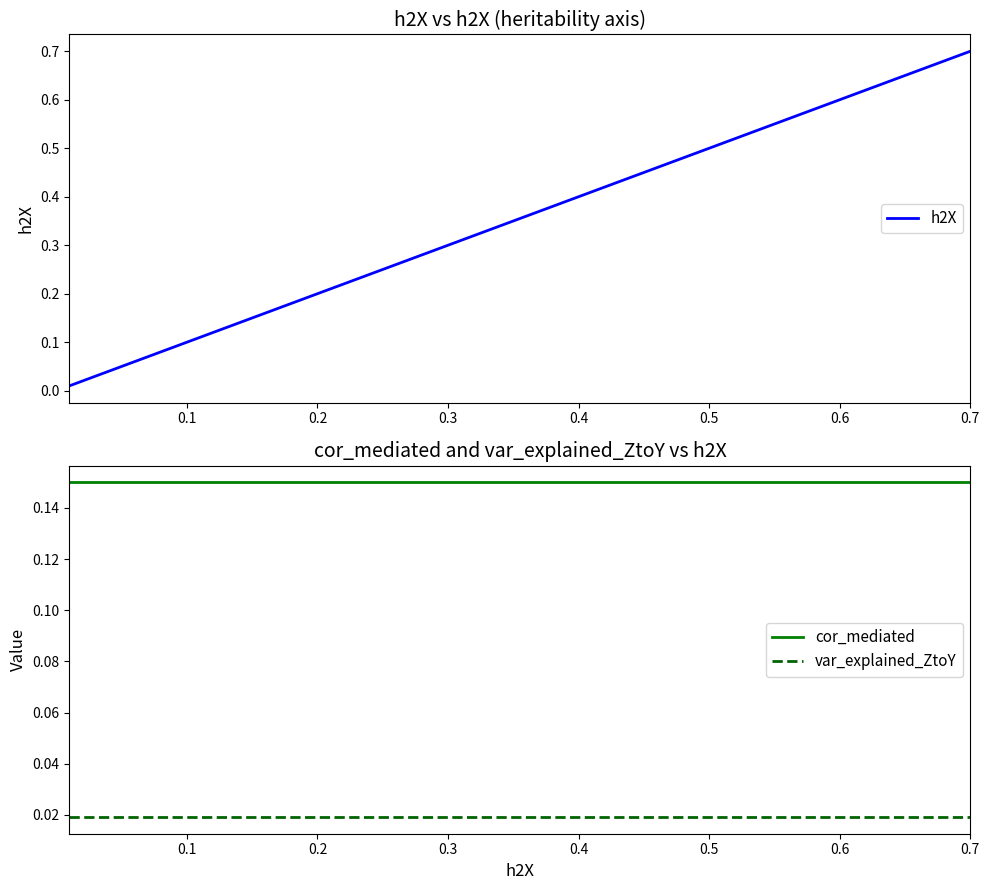

True or false: var_explained_ZtoY and cor_mediated cross at least once.

False